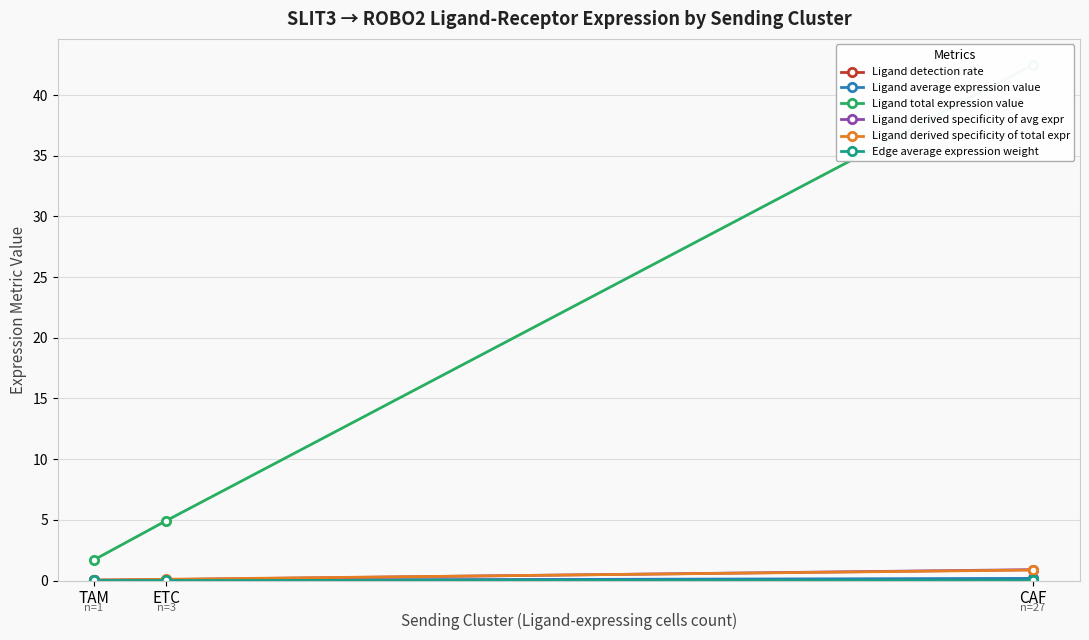

The Ligand total expression value series shows 4.9 at ETC. True or false?

True